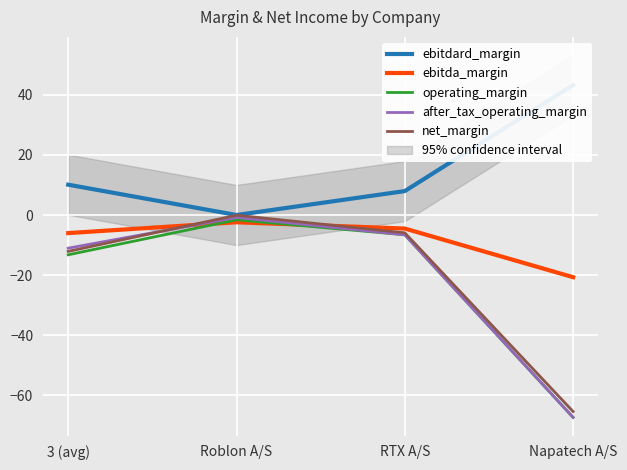

How many distinct data groups are displayed?

5